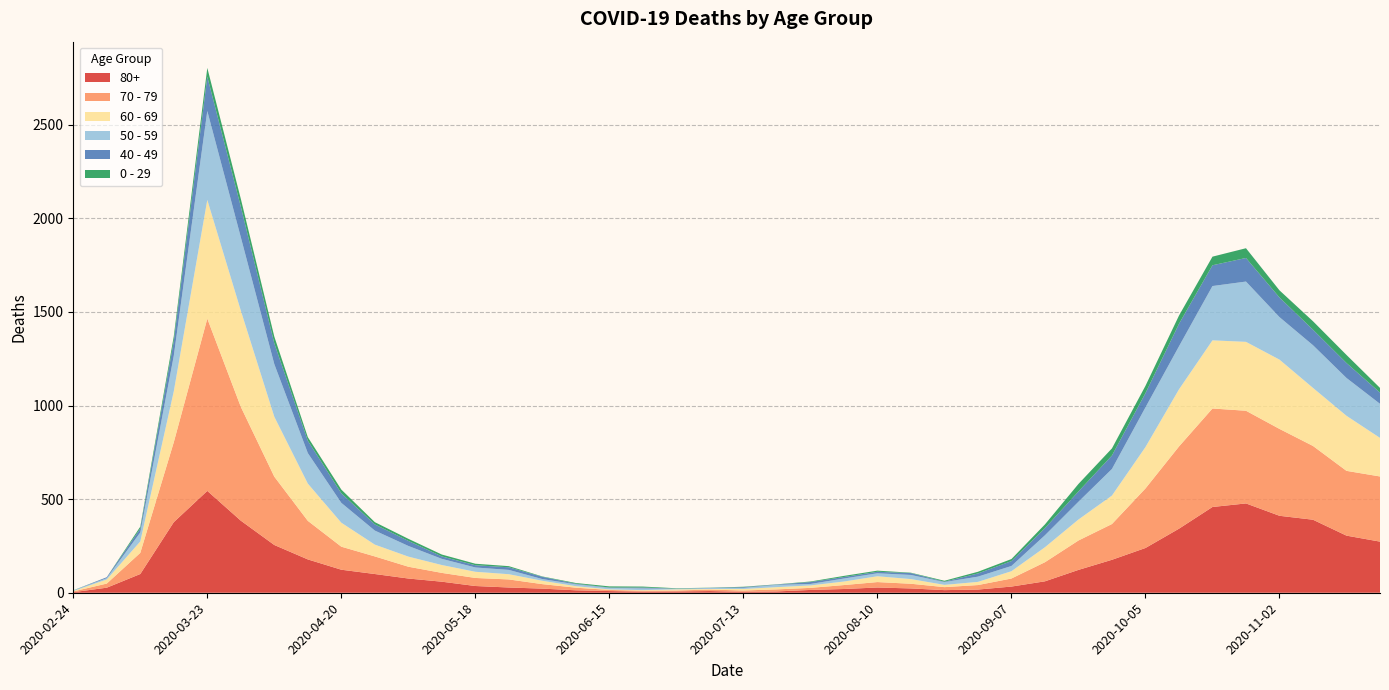

Reading left to right, extract all data points from this chart.

80+: 3	27	100	377	544	385	255	178	123	100	76	59	36	28	22	13	9	6	7	9	5	7	15	20	28	23	14	17	33	61	122	176	239	342	458	477	411	390	305	273
70 - 79: 4	22	113	427	920	608	365	206	123	94	63	47	43	43	24	14	6	5	5	8	7	11	11	21	29	25	16	24	43	102	157	191	318	439	526	495	464	394	346	348
60 - 69: 2	22	61	272	634	514	320	199	128	63	54	42	33	28	18	8	3	3	6	3	8	12	13	19	31	25	12	17	39	80	112	152	221	305	364	368	370	310	294	206
50 - 59: 3	7	48	190	475	392	281	163	106	75	57	33	23	23	9	10	8	9	3	5	6	12	8	16	16	22	15	28	28	64	95	142	212	230	290	322	227	228	202	182
40 - 49: 0	5	21	79	183	163	111	66	51	33	27	13	12	14	12	3	2	5	1	1	4	2	10	8	8	10	2	17	26	38	55	72	76	120	111	126	105	83	80	60
0 - 29: 1	0	10	25	47	42	36	19	20	12	11	10	8	6	2	4	6	5	2	1	2	1	3	6	6	2	5	9	11	20	40	38	39	44	46	52	38	45	43	25